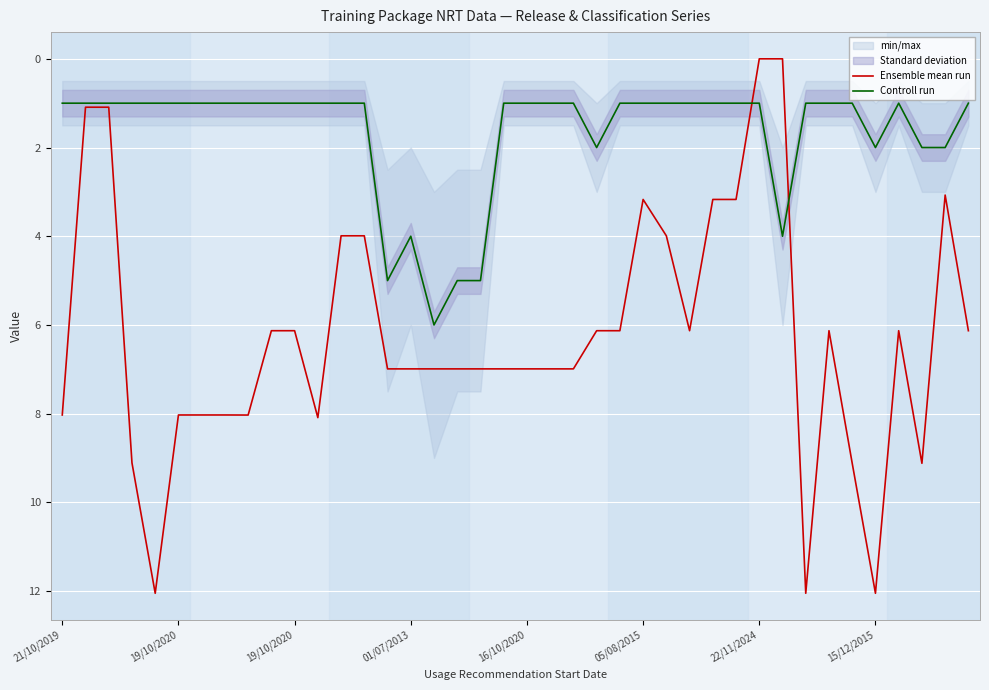

Which series has the widest spread of values?

Ensemble mean run